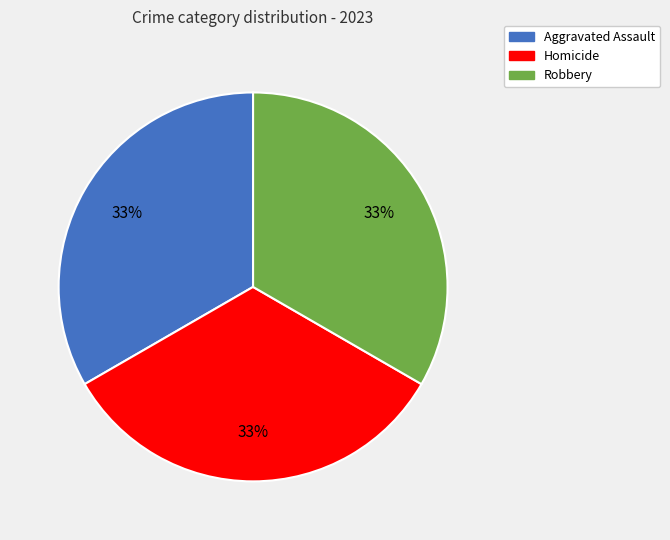

To the nearest percent, what is the average slice percentage?

33%